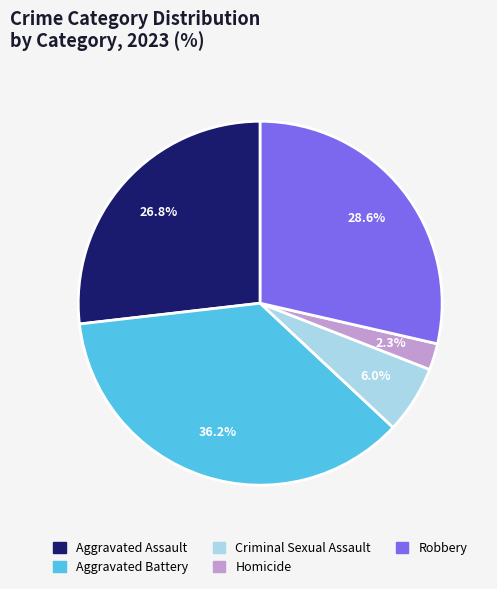

What percentage is NOT represented by Robbery?

71.4%